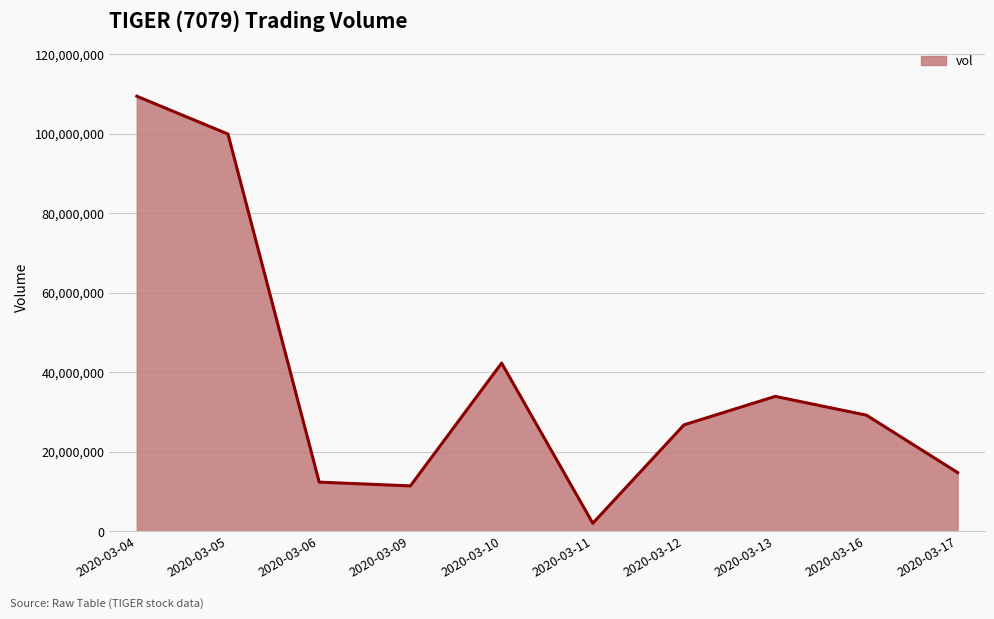

True or false: the data shows 56488625 at 2020-03-13.

False